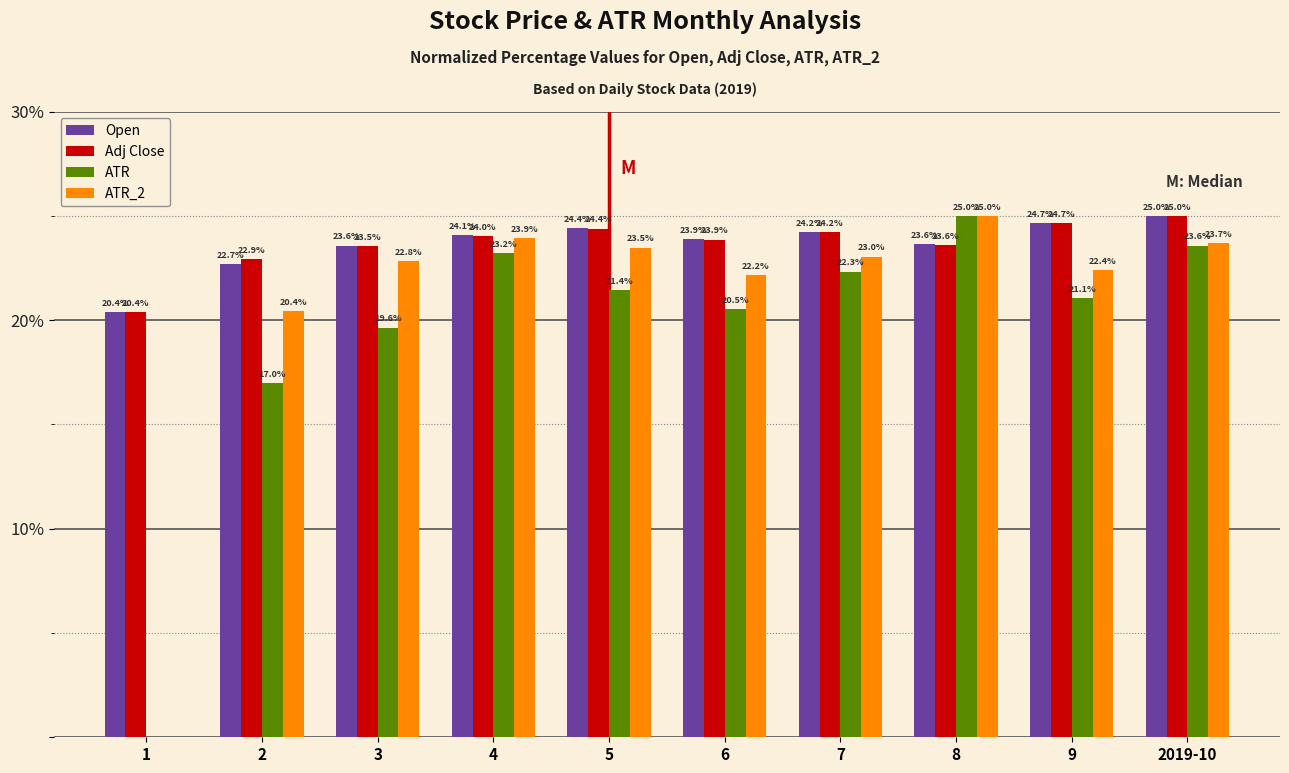

What is the sum of all Open values?

236.5